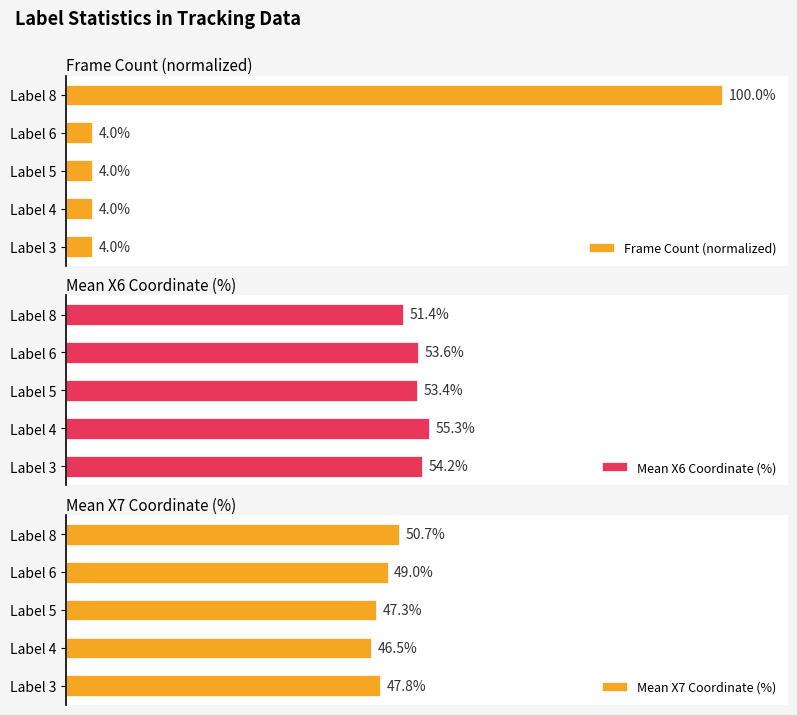

What is the maximum value for Mean X6 Coordinate (%)?

55.3